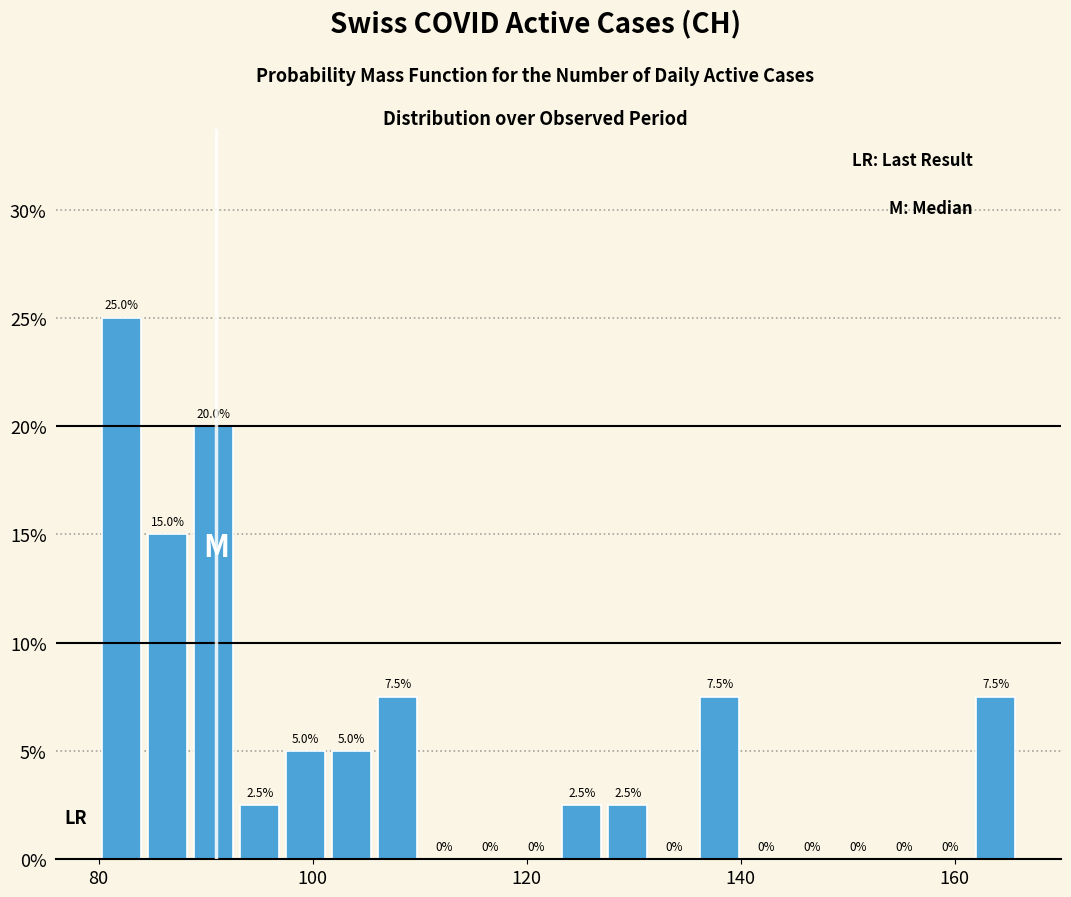

Around what value on the x-axis is the tallest bar? Give the approximate position of its centre, as read against the axis.

82